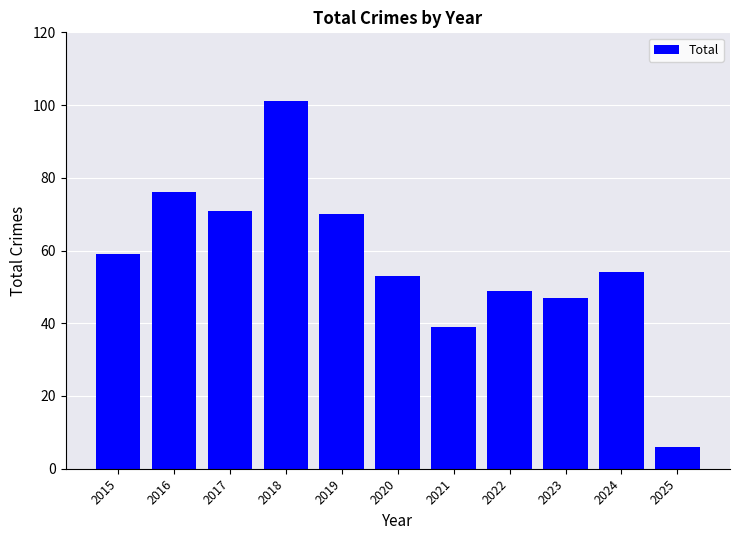

The chart shows a value of 53 at 2020. True or false?

True